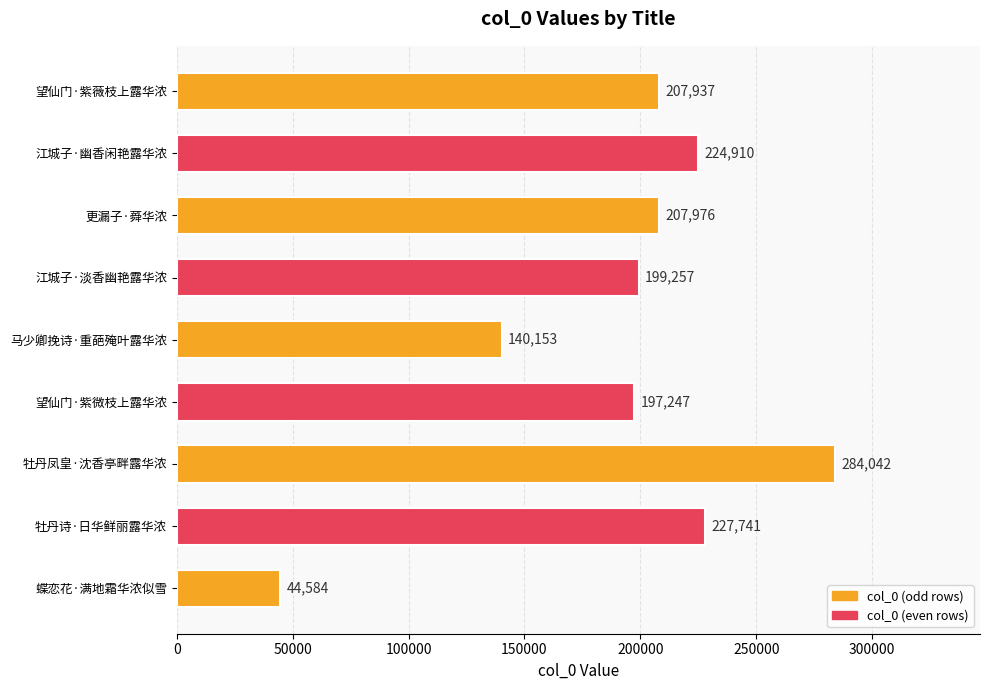

The value at 马少卿挽诗·重葩殗叶露华浓 is 140153. True or false?

True